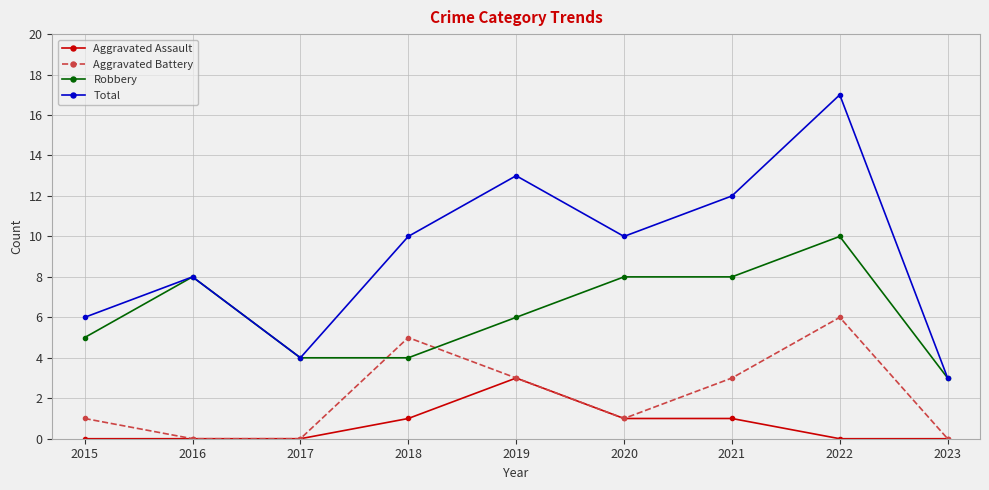

How many lines are shown in the chart?

4